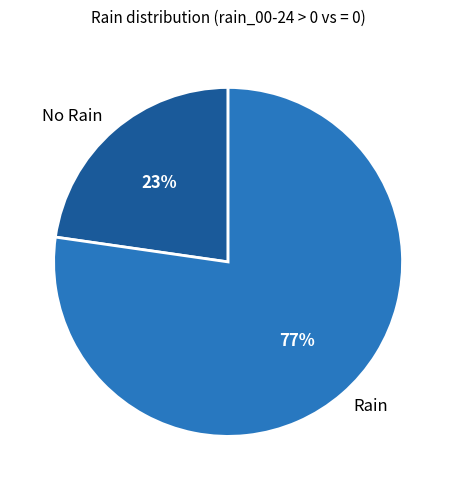

The Rain slice represents 77% of the pie. True or false?

True